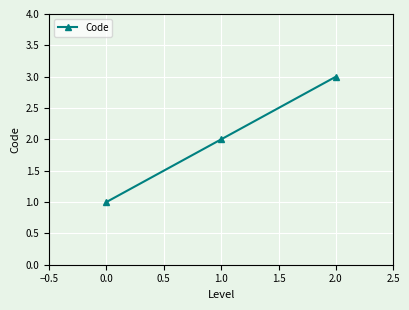

Between 1.0 and 2.0, which is larger?

2.0